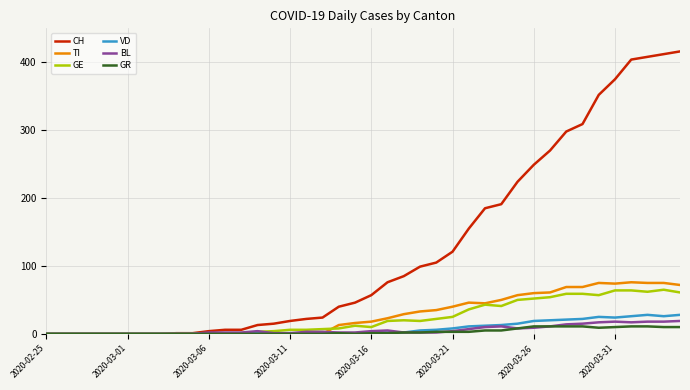

Count the number of categories in the chart.

40